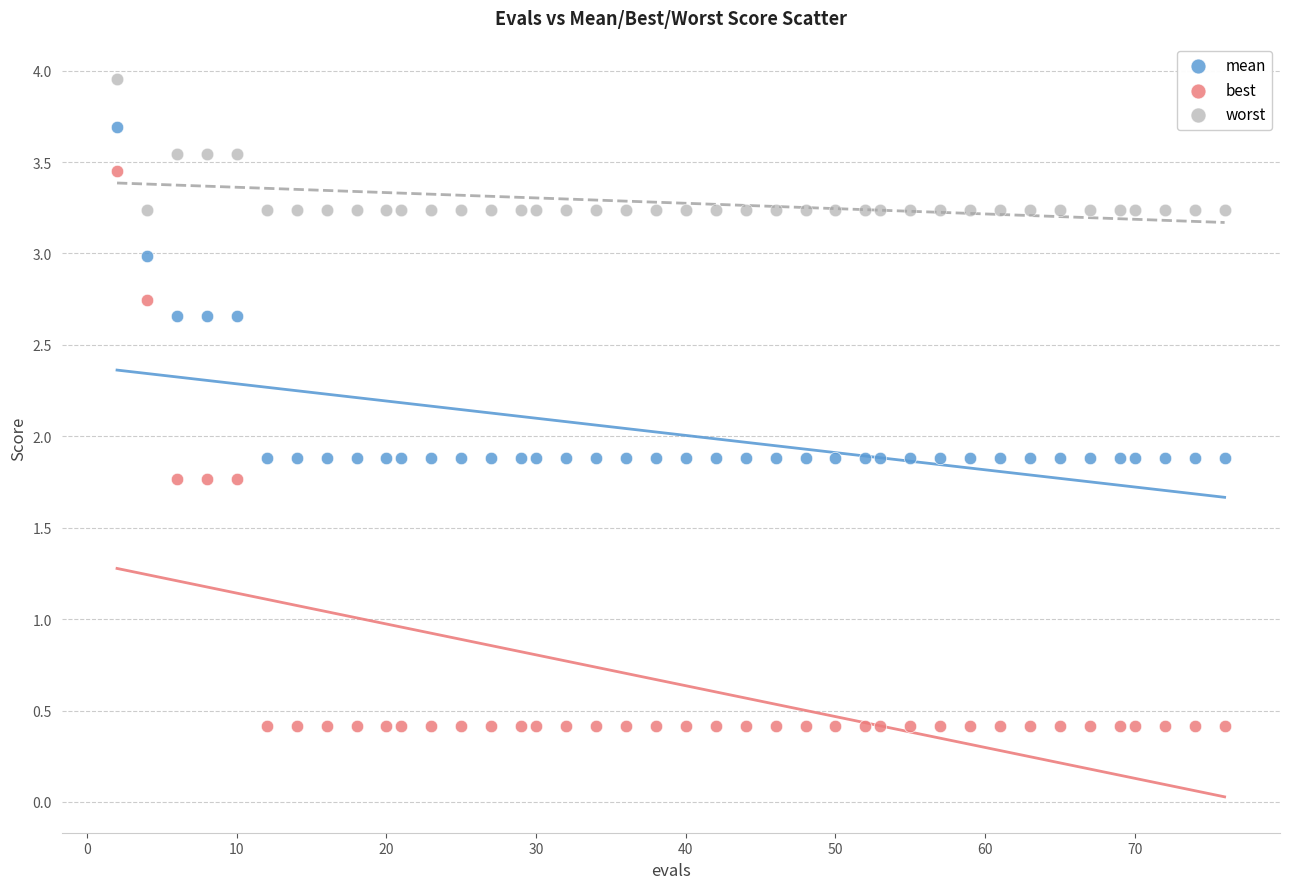

Which series reaches the maximum Y coordinate?

worst